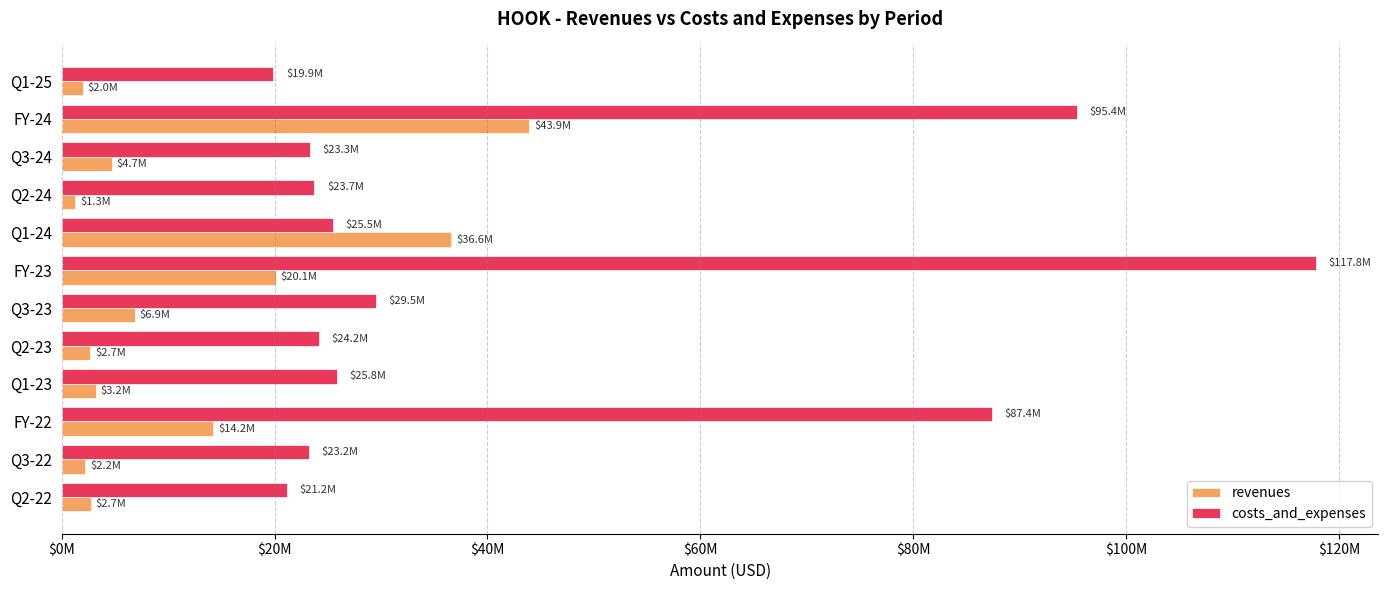

What are all the series names shown in the legend?

revenues, costs_and_expenses